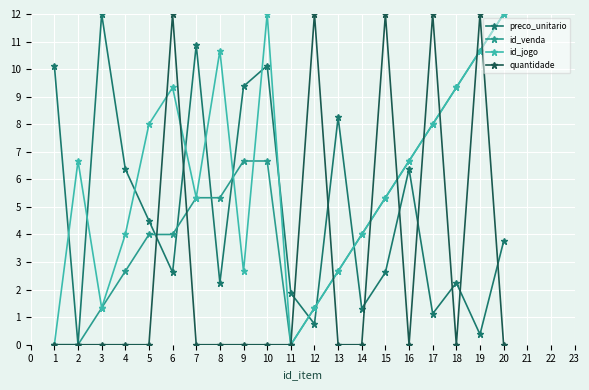

Is it true that quantidade equals 3.8 at 4?

False